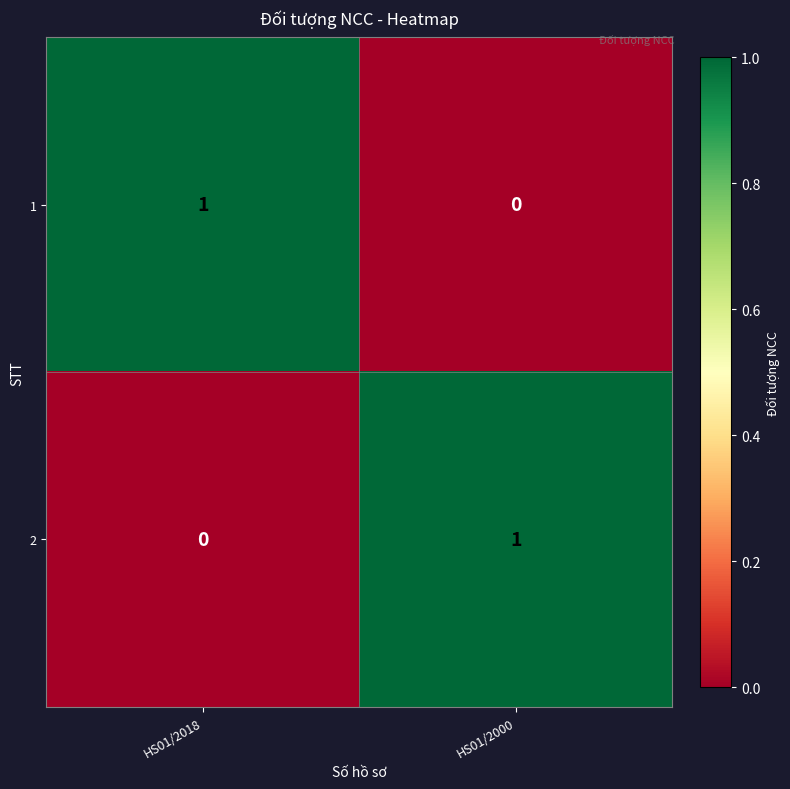

Reading left to right, list all the values displayed in this chart.

1: 1	0
2: 0	1